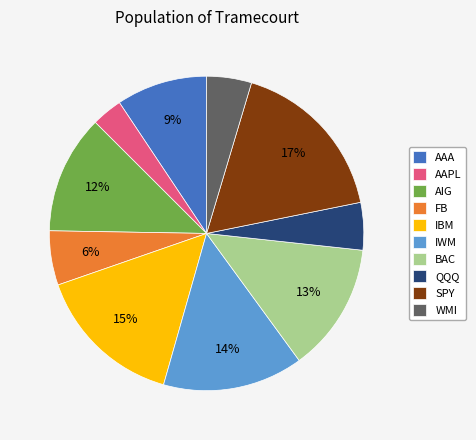

What is the largest slice in the pie chart?

SPY